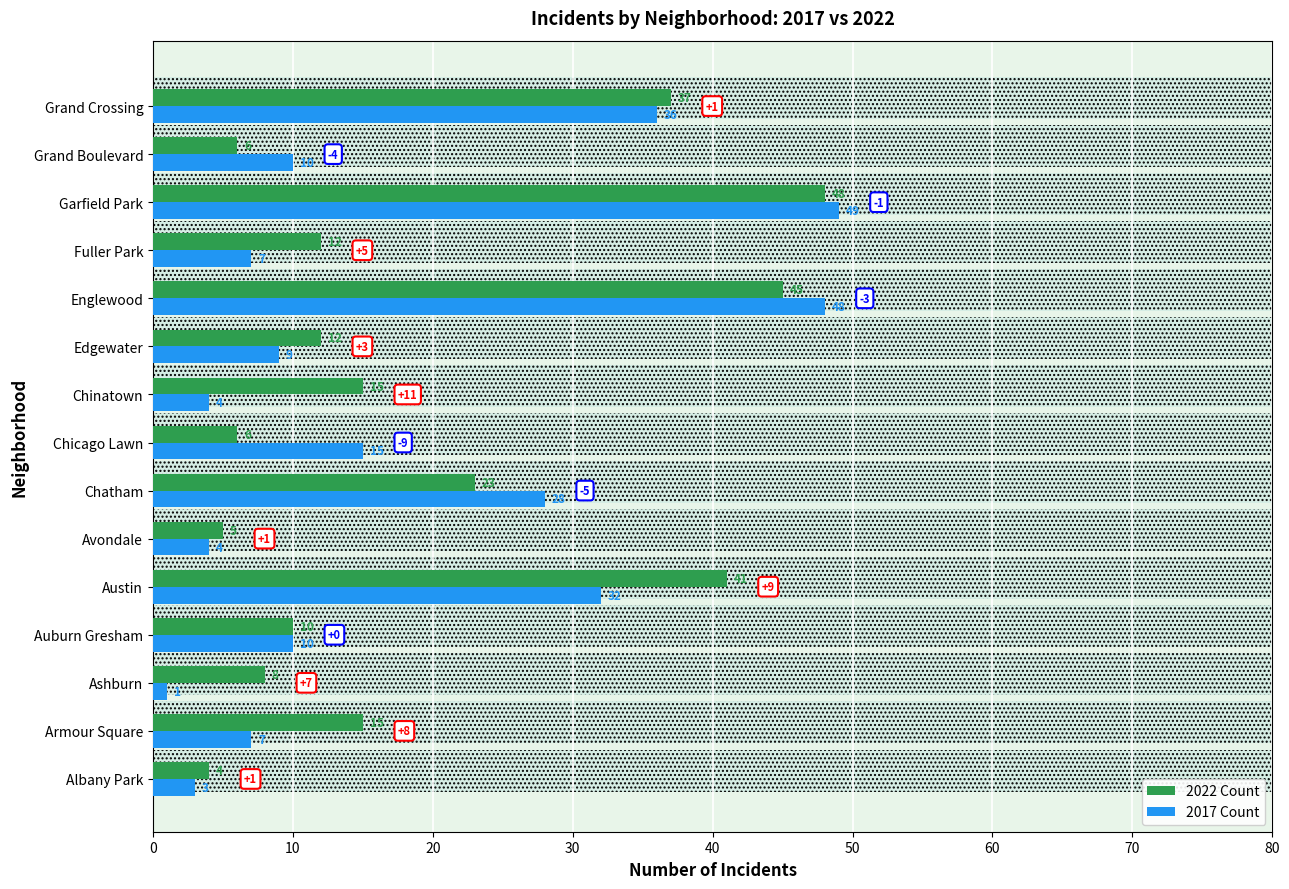

Rank the series by their maximum value, from lowest to highest.

2022 Count, 2017 Count